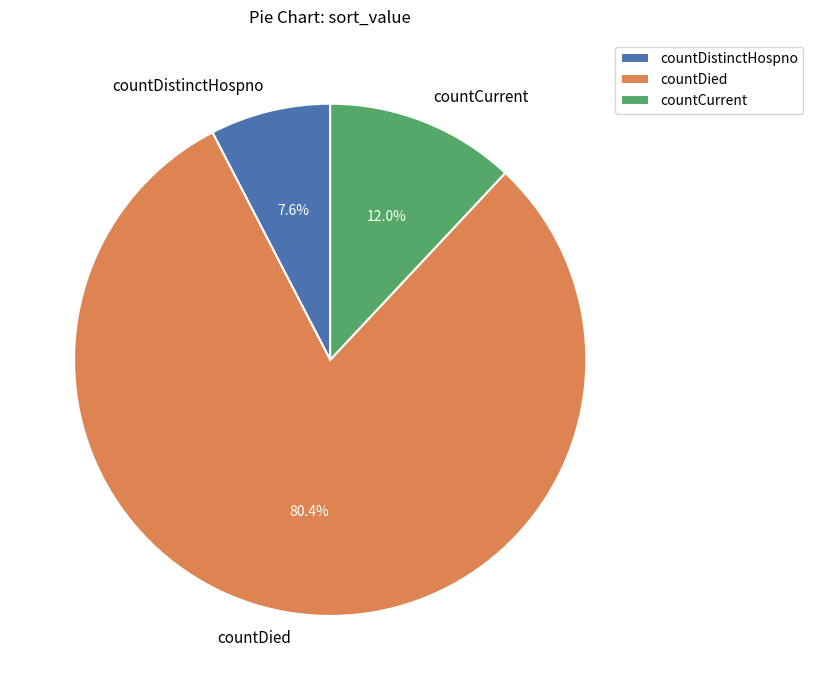

Count the number of slices in the pie.

3